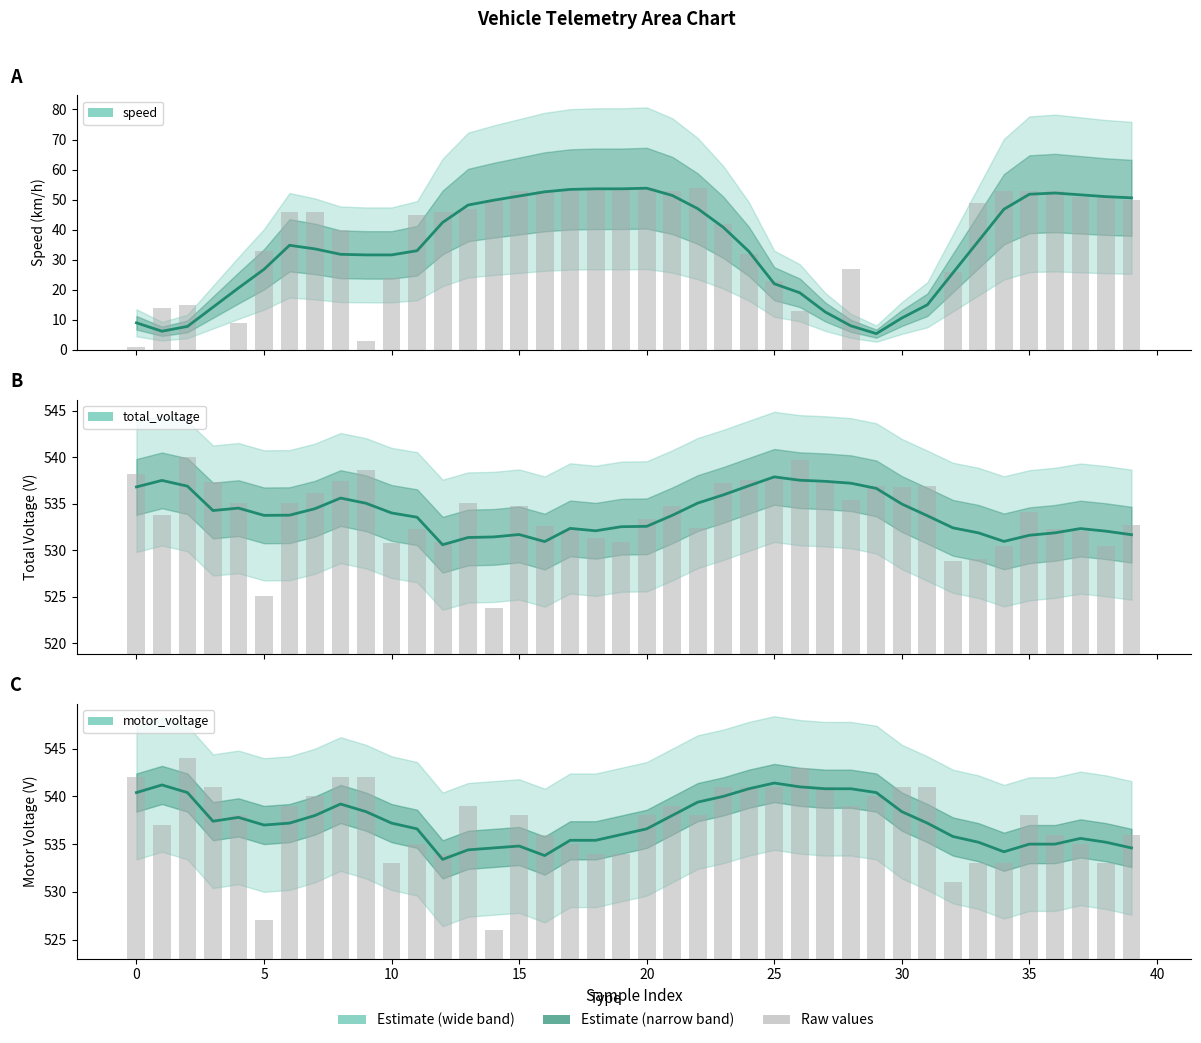

What is the average value of the speed series?

34.2